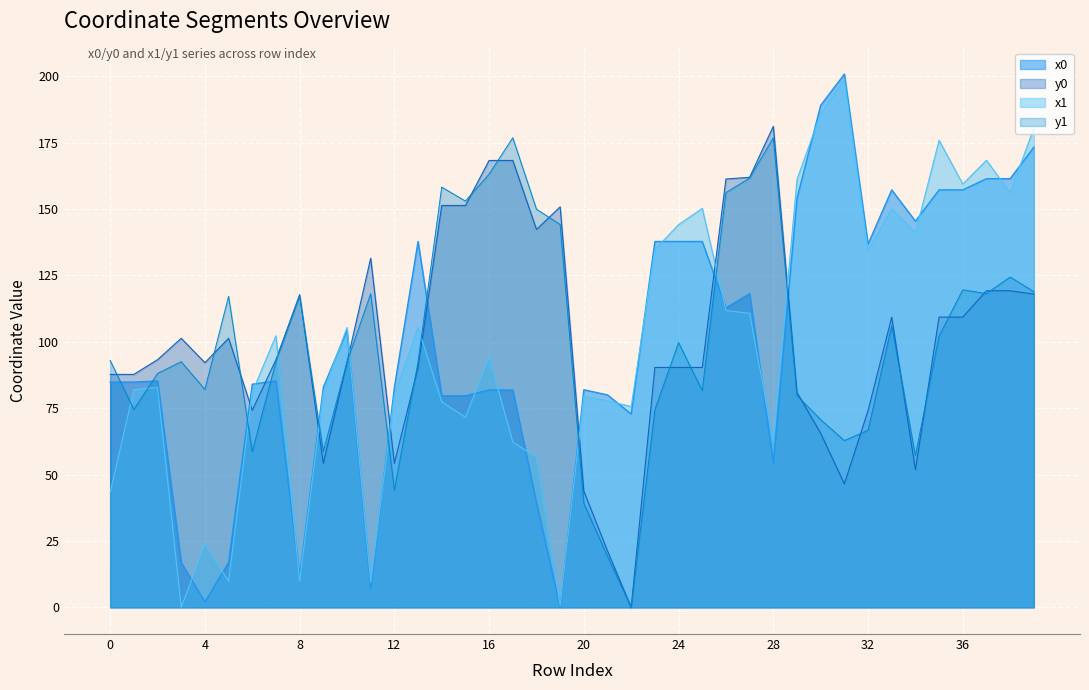

Count the number of data series in this chart.

4